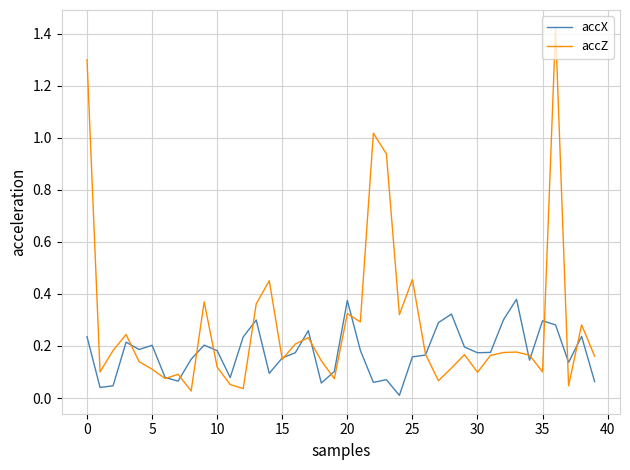

At how many categories does at least one series exceed 0?

40